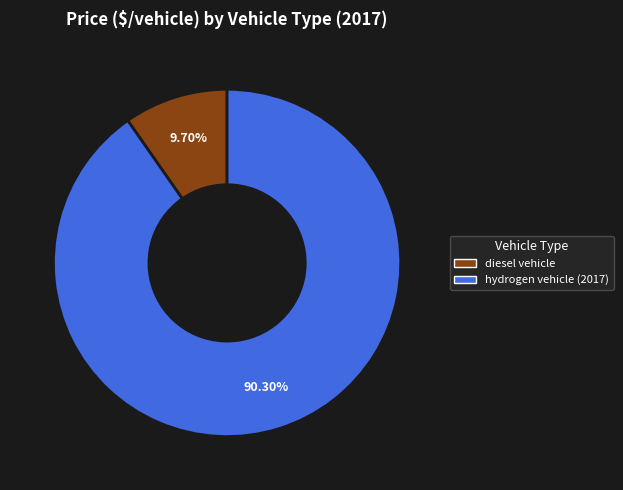

What percentage is the diesel vehicle slice, to the nearest percent?

10%